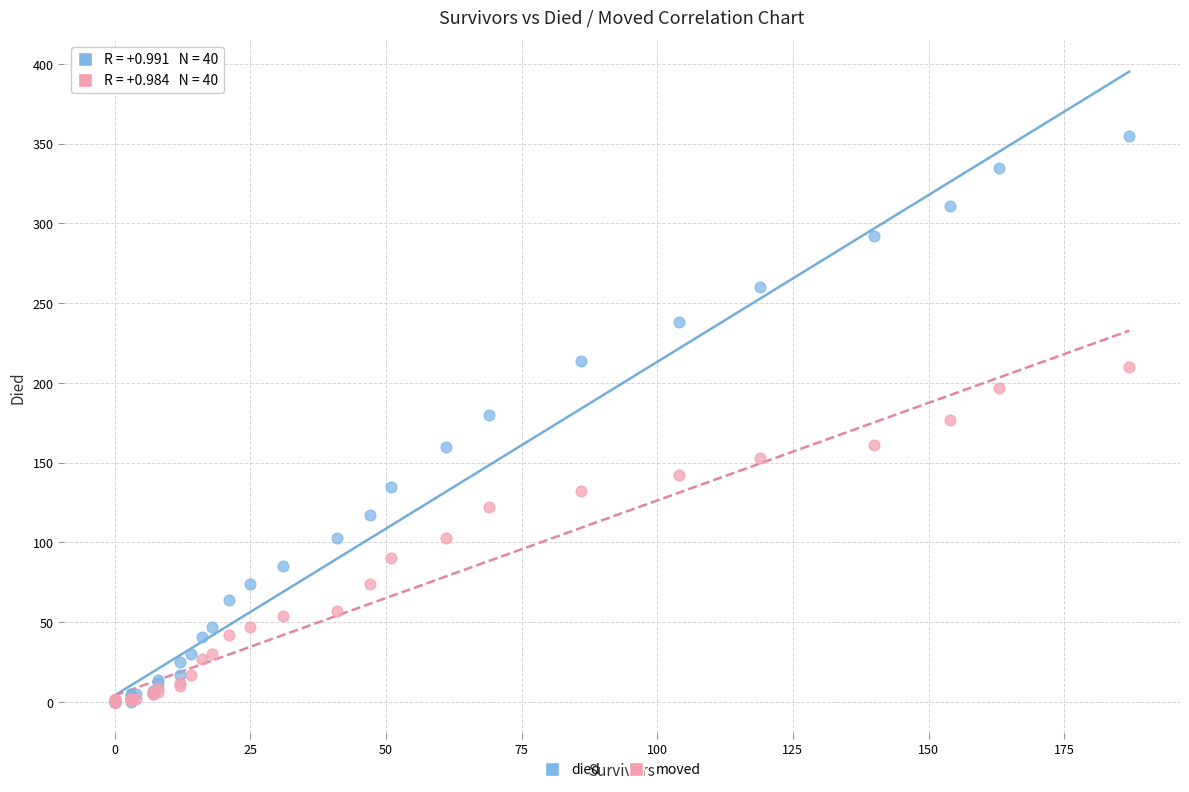

Which series contains the highest Y value?

died